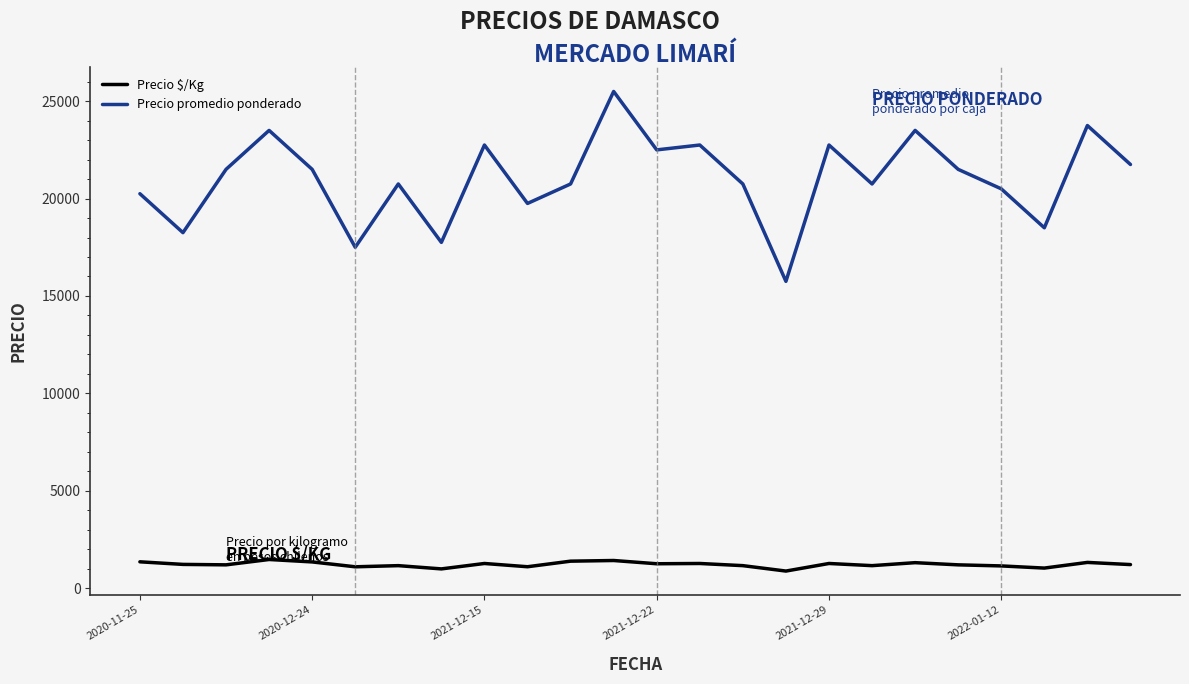

What are all the series names shown in the legend?

Precio $/Kg, Precio promedio ponderado